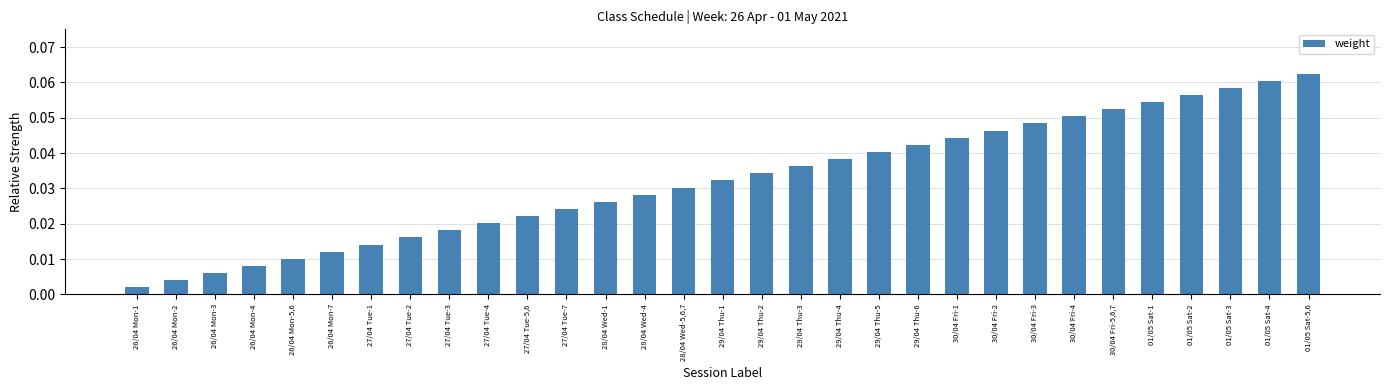

What is the label of the 6th bar from the right?

30/04 Fri-5,6,7